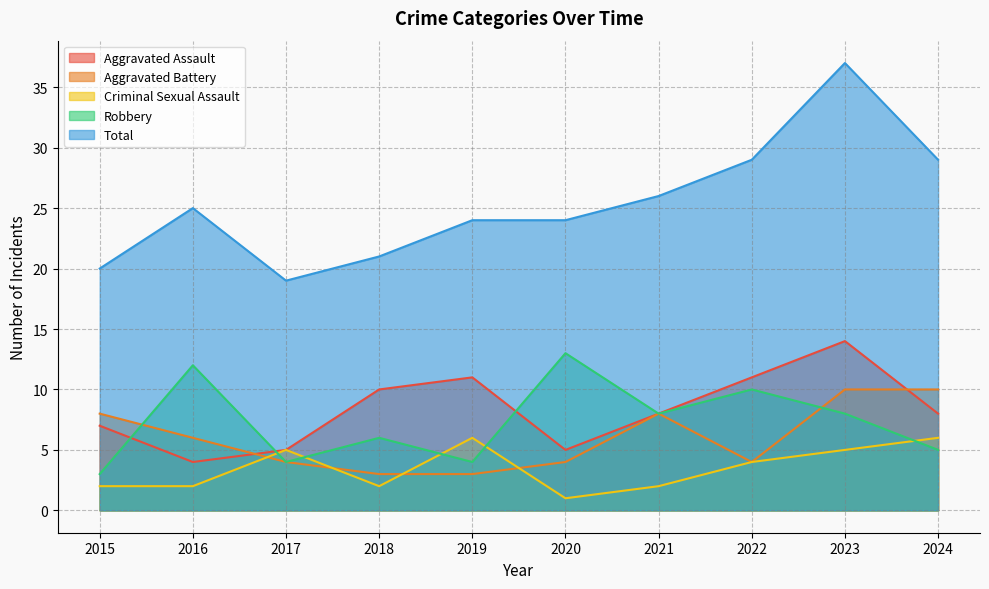

After their last crossing, which series has the higher values: Robbery or Criminal Sexual Assault?

Criminal Sexual Assault